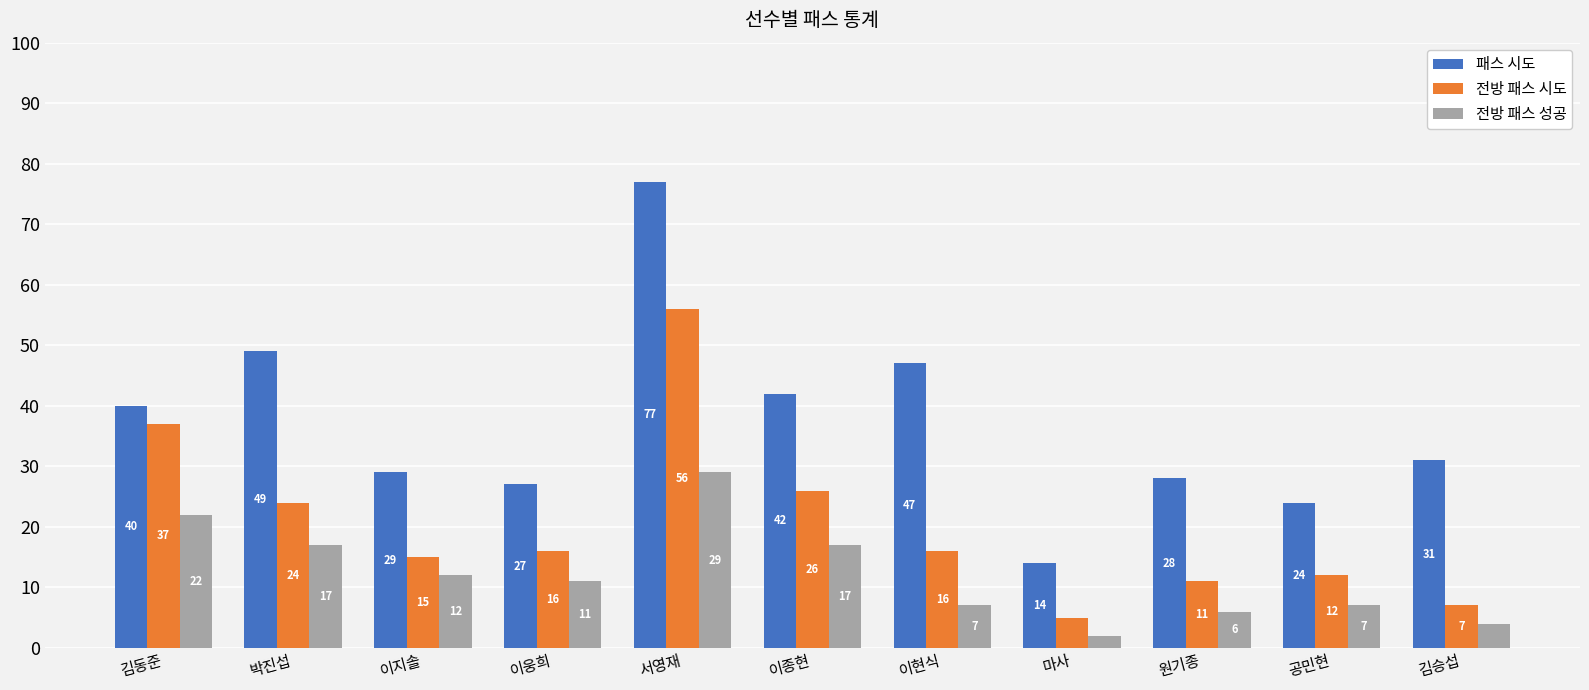

At 박진섭, list the series in order from largest to smallest.

패스 시도, 전방 패스 시도, 전방 패스 성공